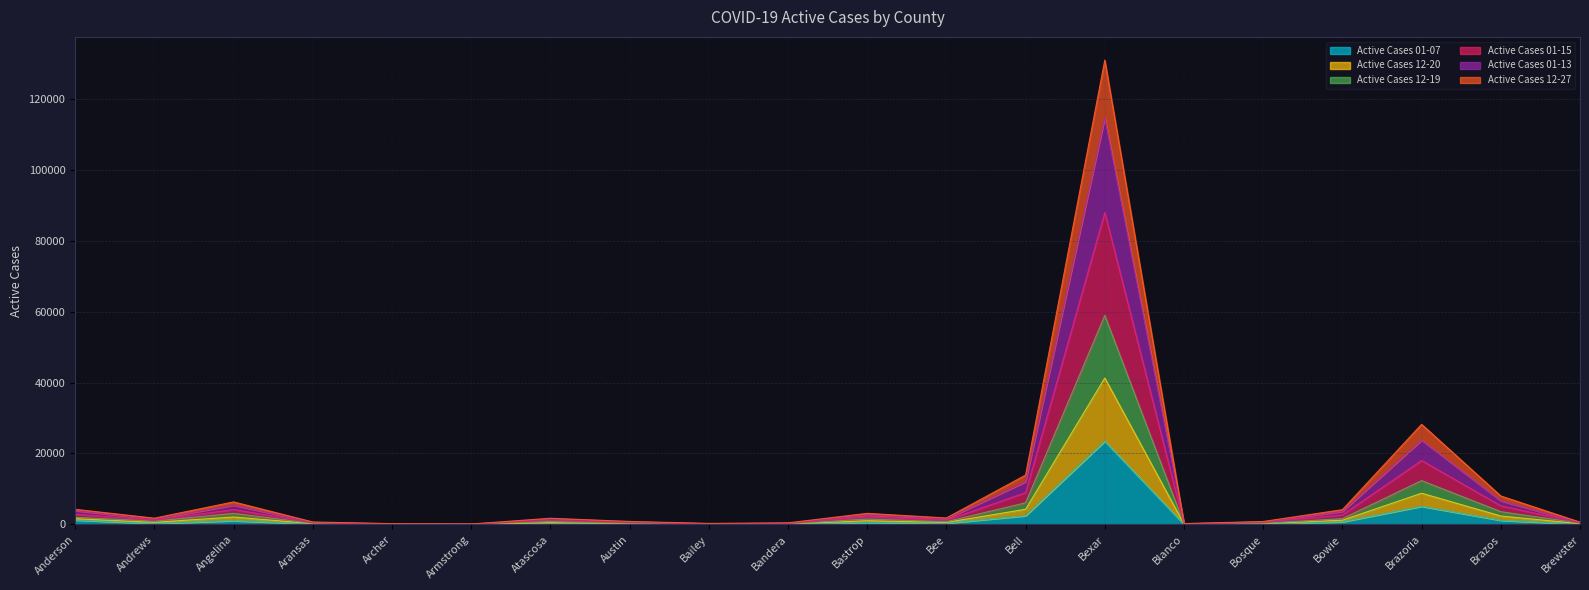

At which category is the sum across all series the highest?

Bexar